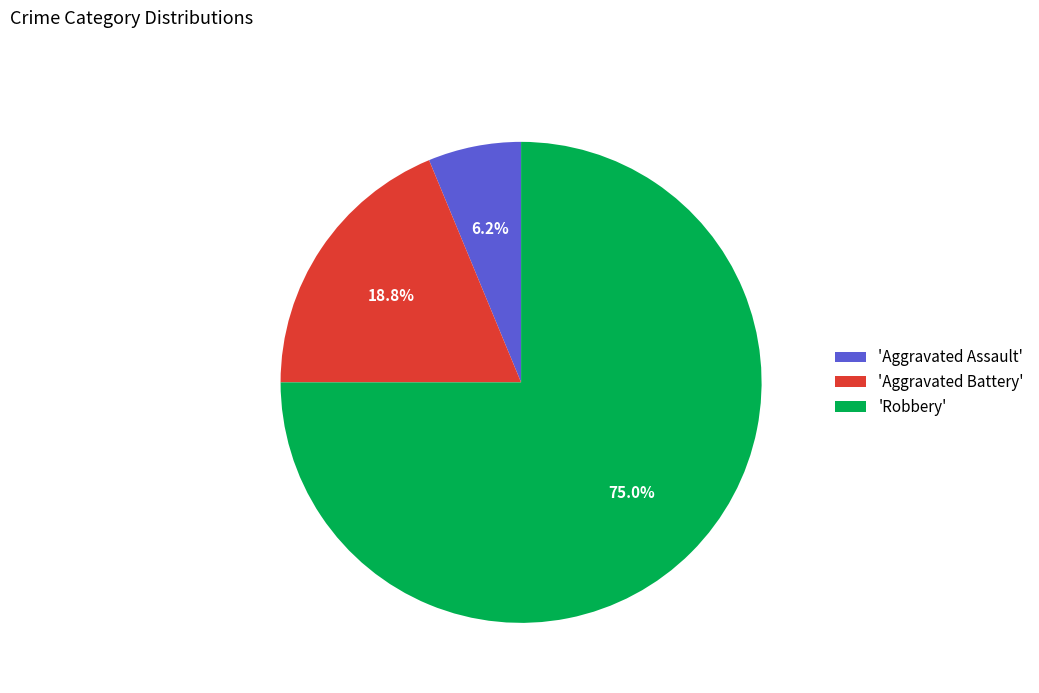

What portion of the pie excludes 'Aggravated Battery'?

81.2%